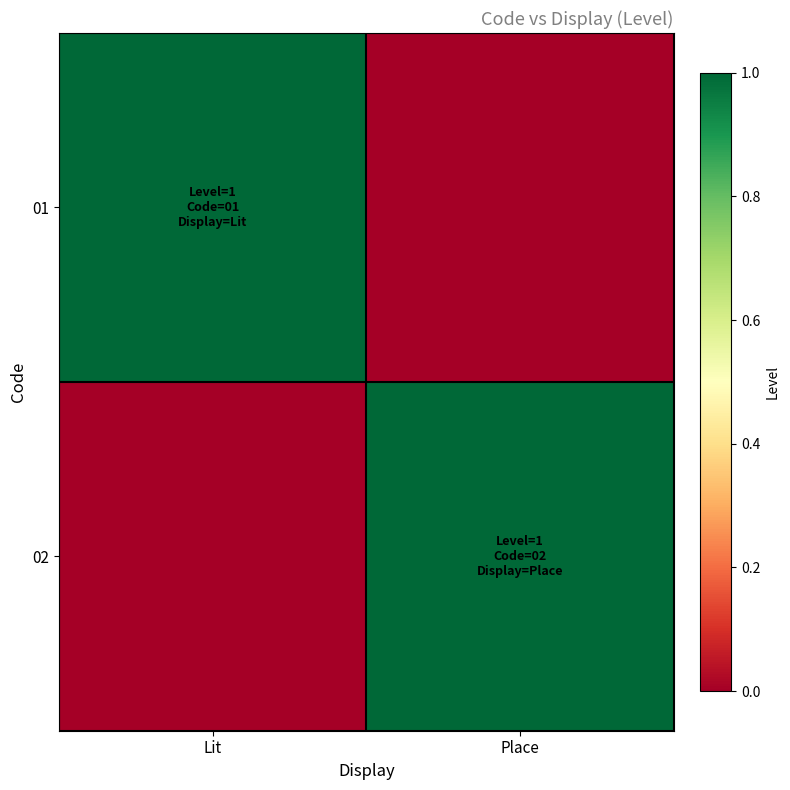

What is the spread (max minus min) of values at Lit?

1